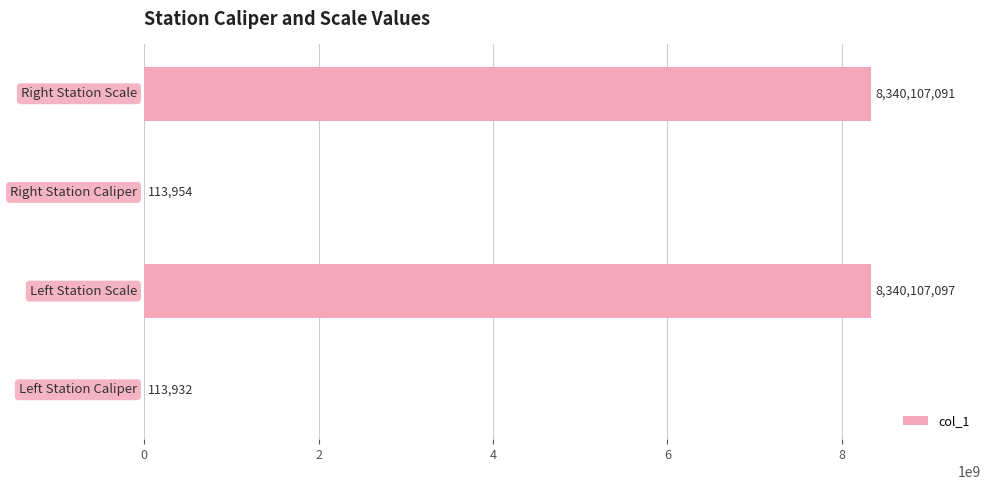

What is the sum of all values?

16680442074